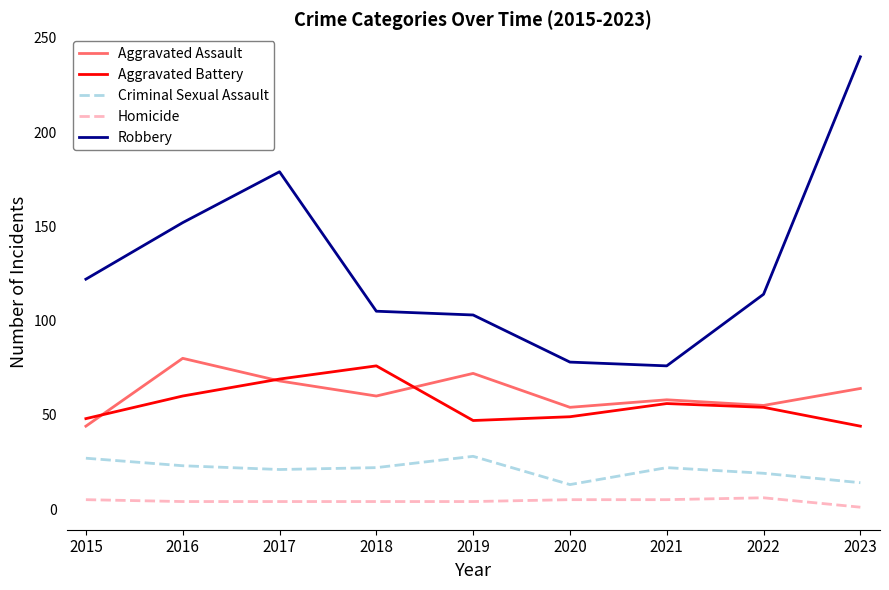

True or false: Aggravated Assault and Homicide intersect in this chart.

False